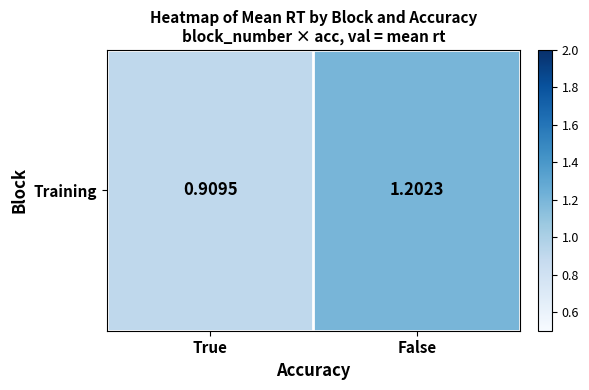

Reading left to right, transcribe all the data shown in this chart.

0.9	1.2